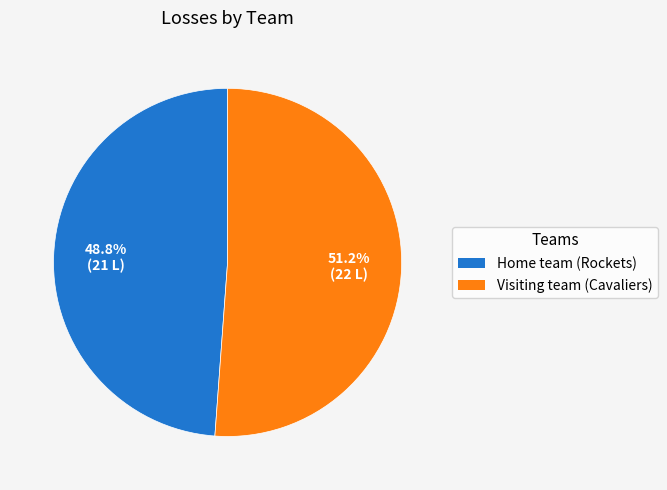

Which category has the biggest portion of the pie?

Visiting team (Cavaliers)